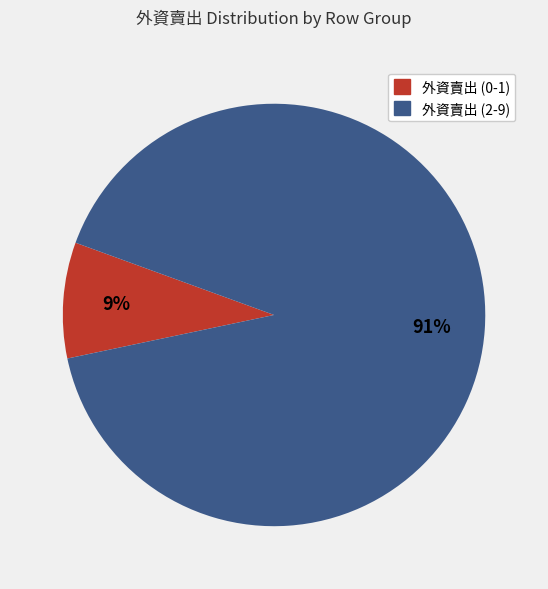

Rank the categories by value from highest to lowest.

外資賣出 (2-9), 外資賣出 (0-1)